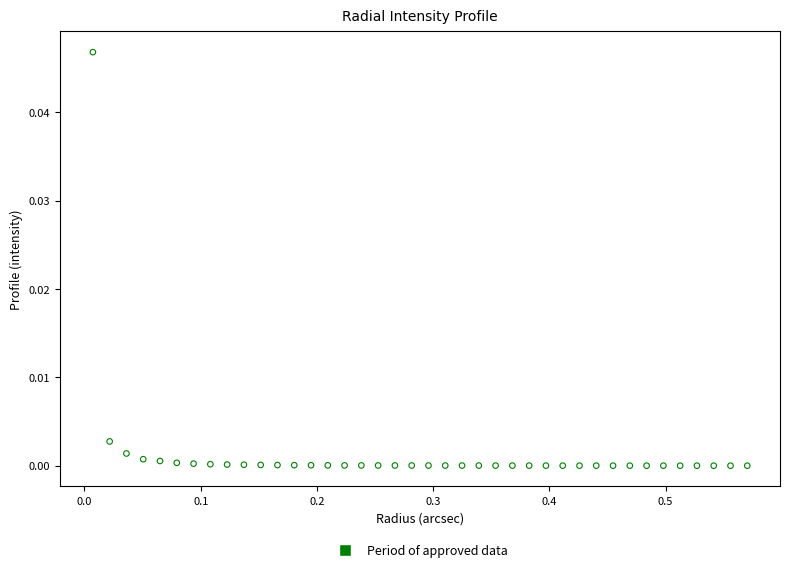

What is the range of X values (max minus min)?

0.6